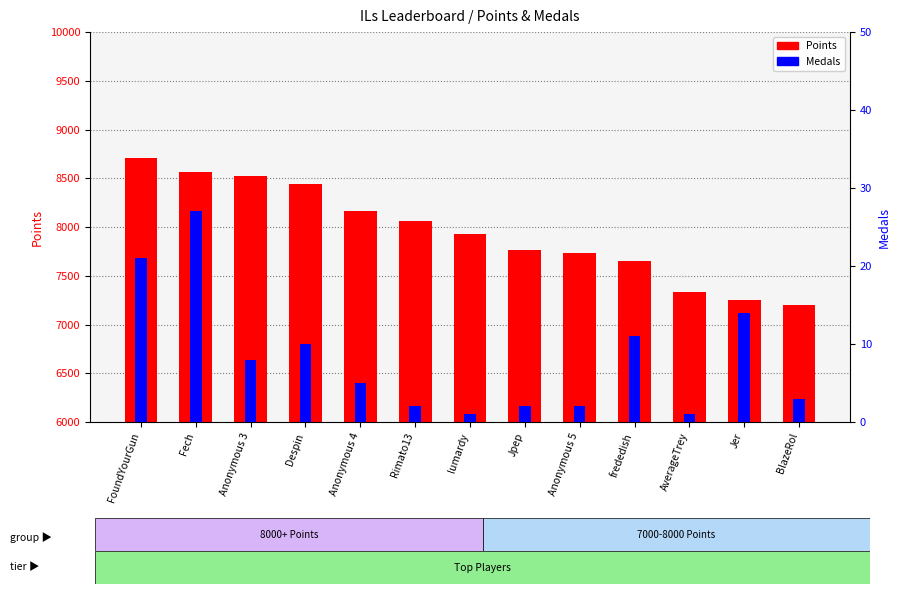

The Points series shows 2826 at AverageTrey. True or false?

False